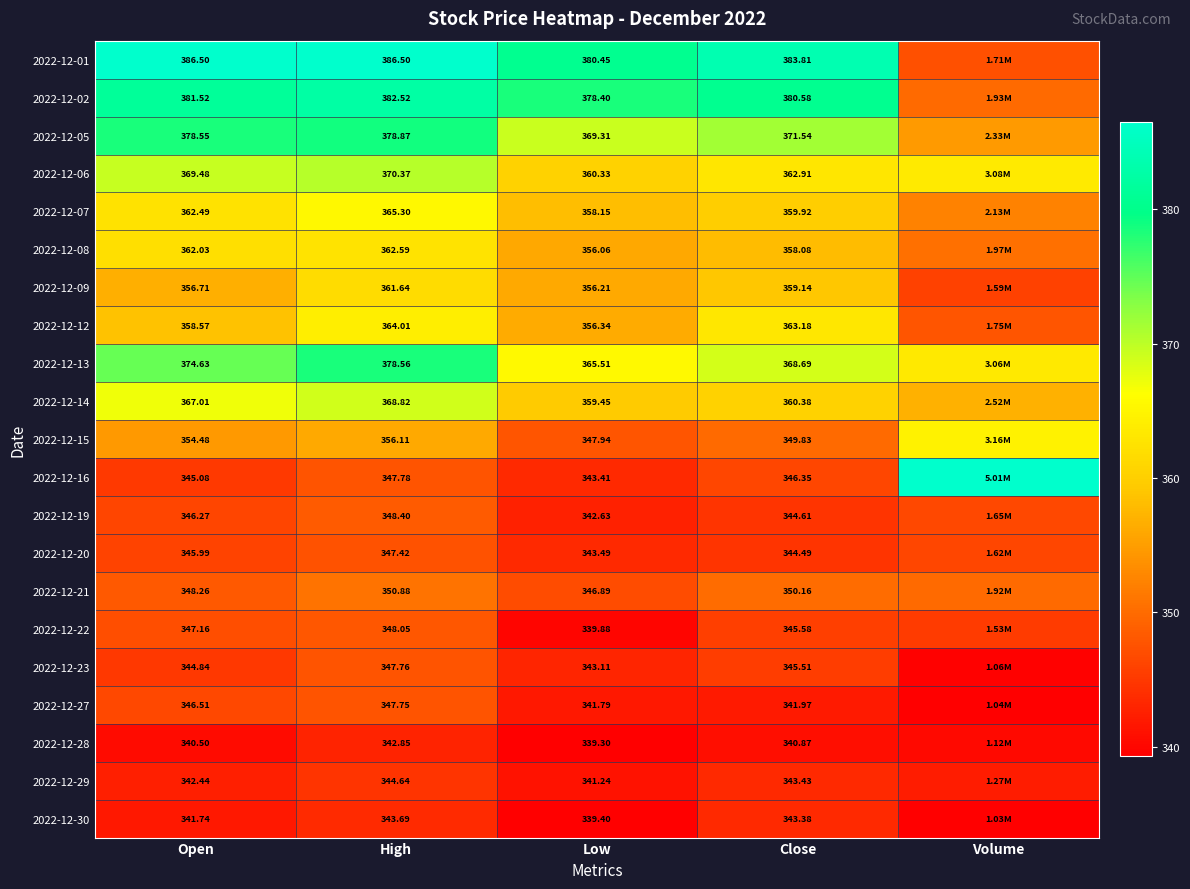

Count the number of categories in the chart.

5